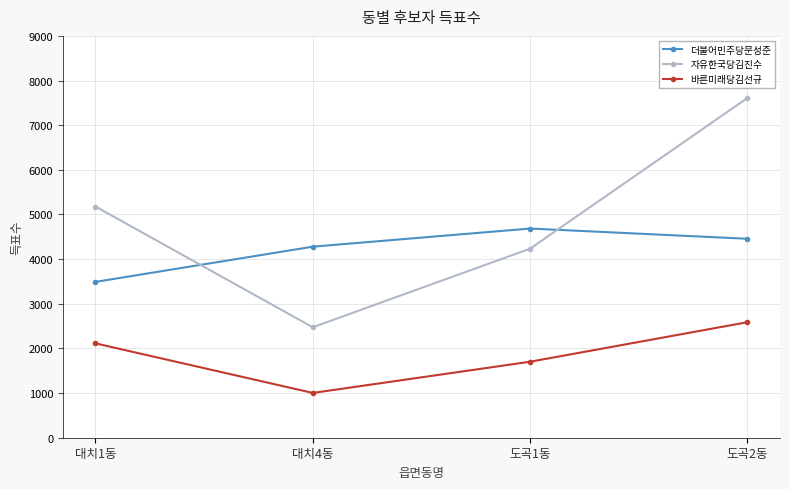

Reading right to left, what are all the values shown in this chart?

더불어민주당문성준: 4456	4685	4279	3490
자유한국당김진수: 7609	4234	2474	5178
바른미래당김선규: 2587	1702	1003	2113